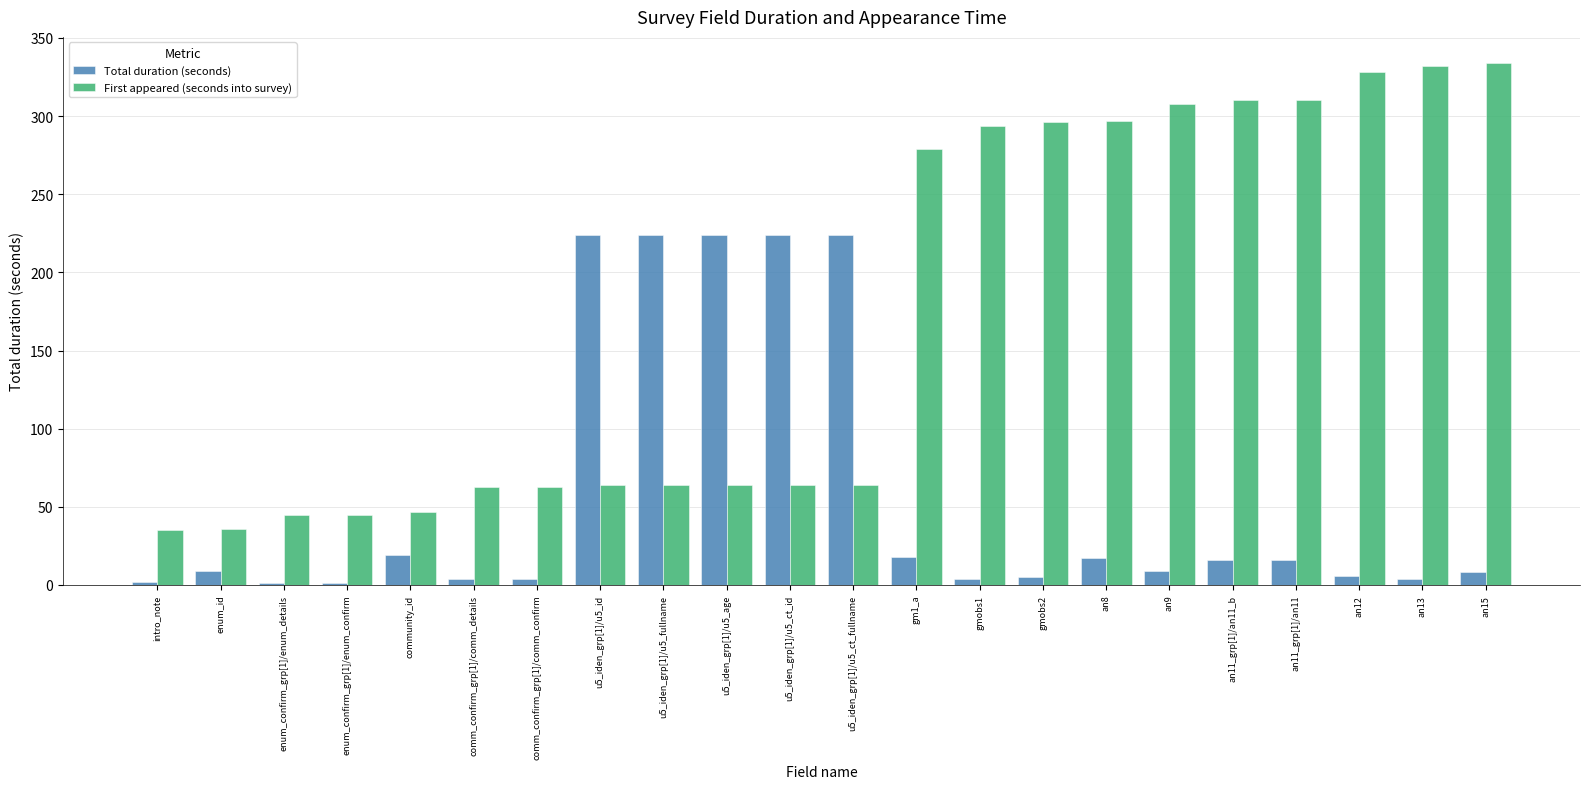

What is the greatest value displayed?

334